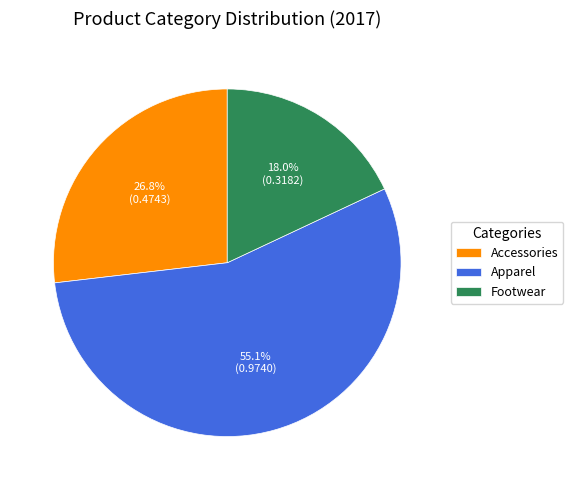

Rank the categories by value from lowest to highest.

Footwear, Accessories, Apparel